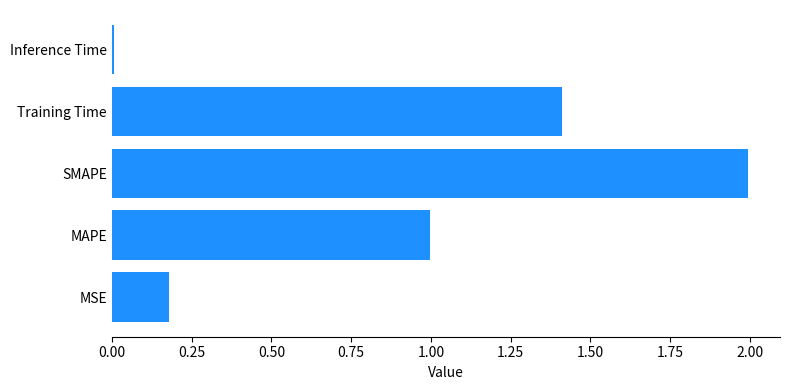

At which category does the chart reach its minimum across all series?

Inference Time